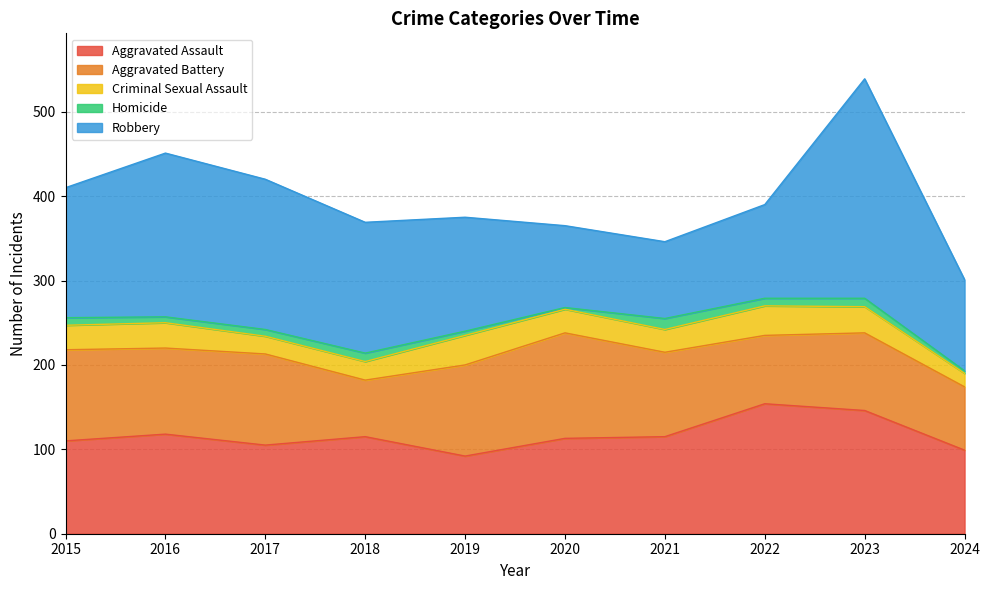

True or false: Robbery has a value of 194 at 2016.

True